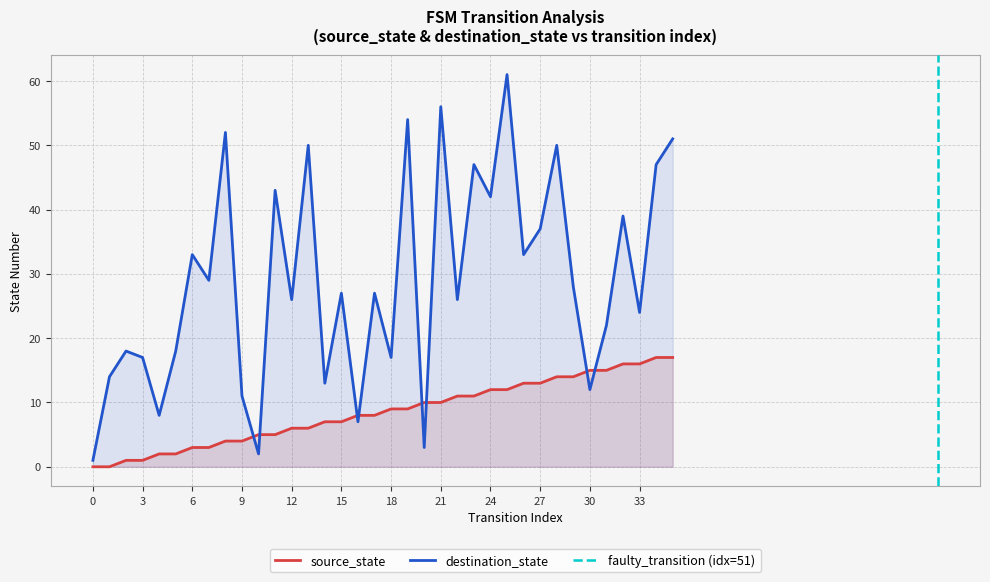

Reading left to right, what are all the values shown in this chart?

source_state: 0	0	1	1	2	2	3	3	4	4	5	5	6	6	7	7	8	8	9	9	10	10	11	11	12	12	13	13	14	14	15	15	16	16	17	17
destination_state: 1	14	18	17	8	18	33	29	52	11	2	43	26	50	13	27	7	27	17	54	3	56	26	47	42	61	33	37	50	28	12	22	39	24	47	51